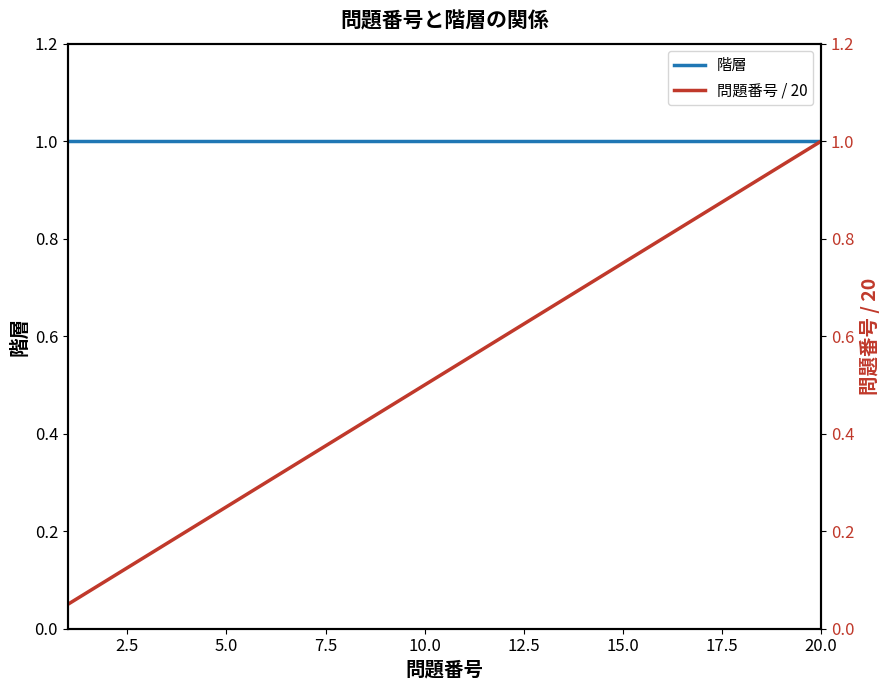

What is the minimum value shown in the chart?

0.1